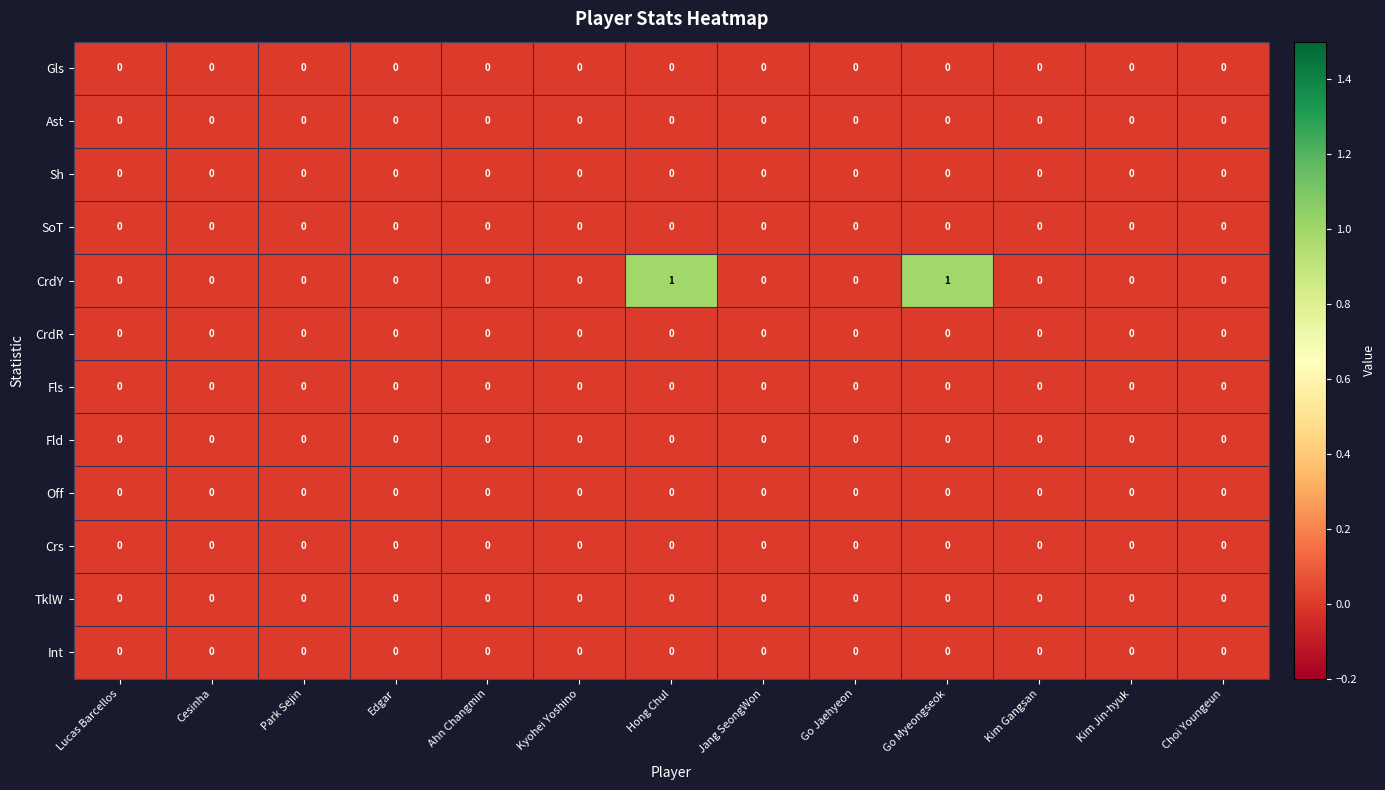

Between Jang SeongWon and Go Myeongseok, which series saw the biggest shift?

CrdY